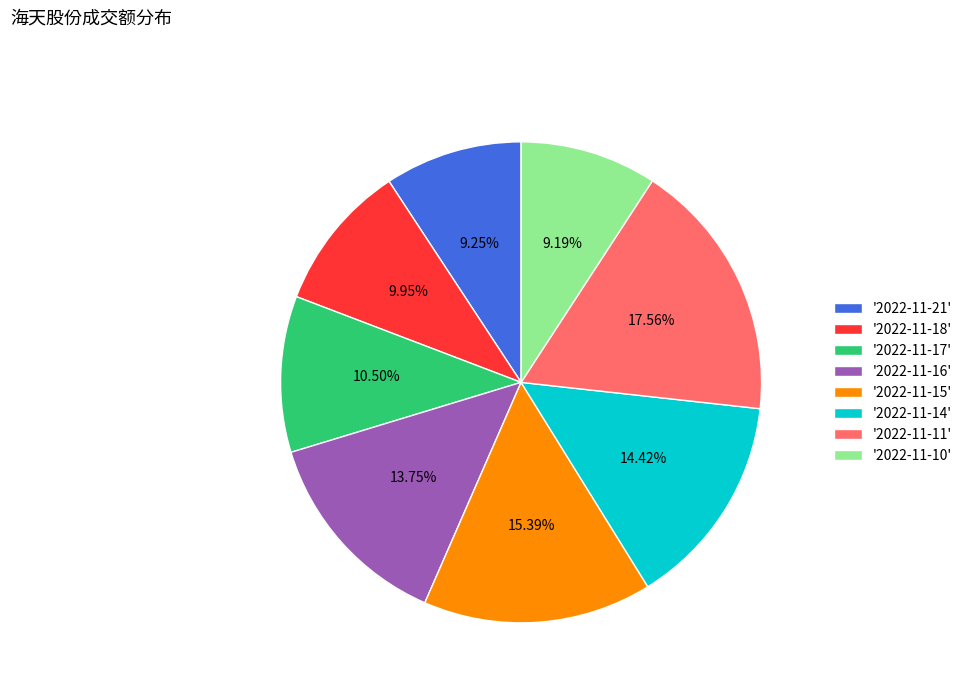

Does '2022-11-17' account for over 50% of the chart?

No